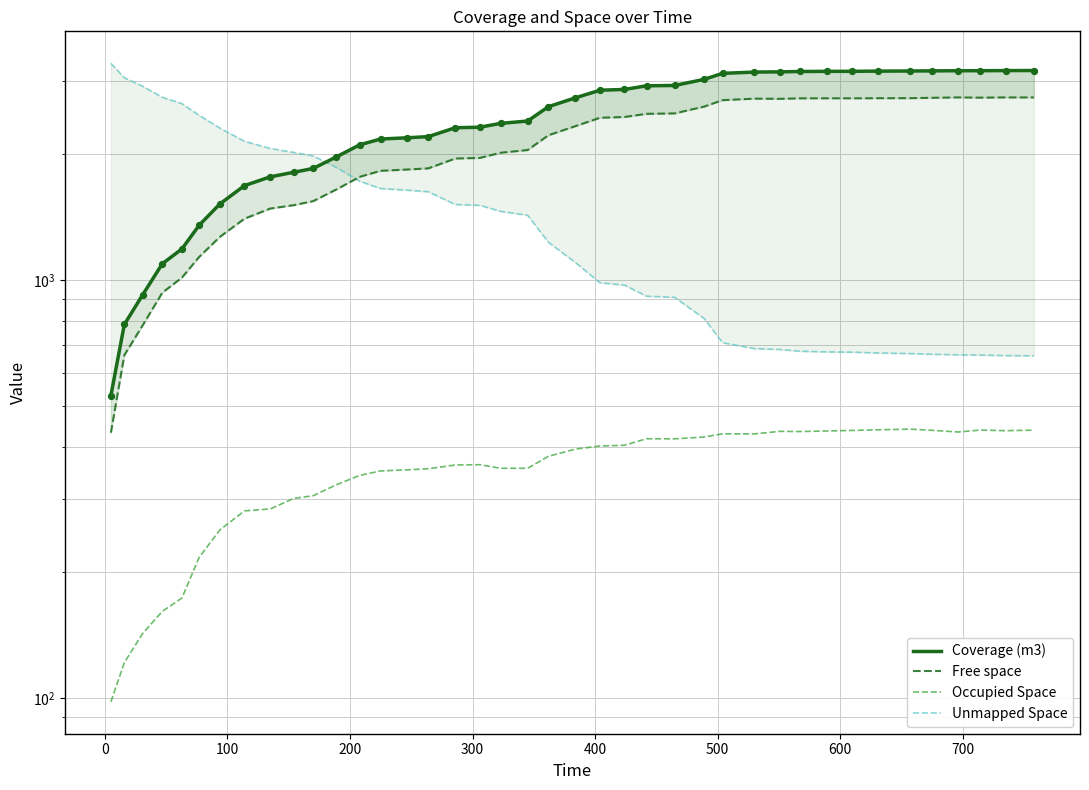

What are all the series names shown in the legend?

Coverage (m3), Free space, Occupied Space, Unmapped Space